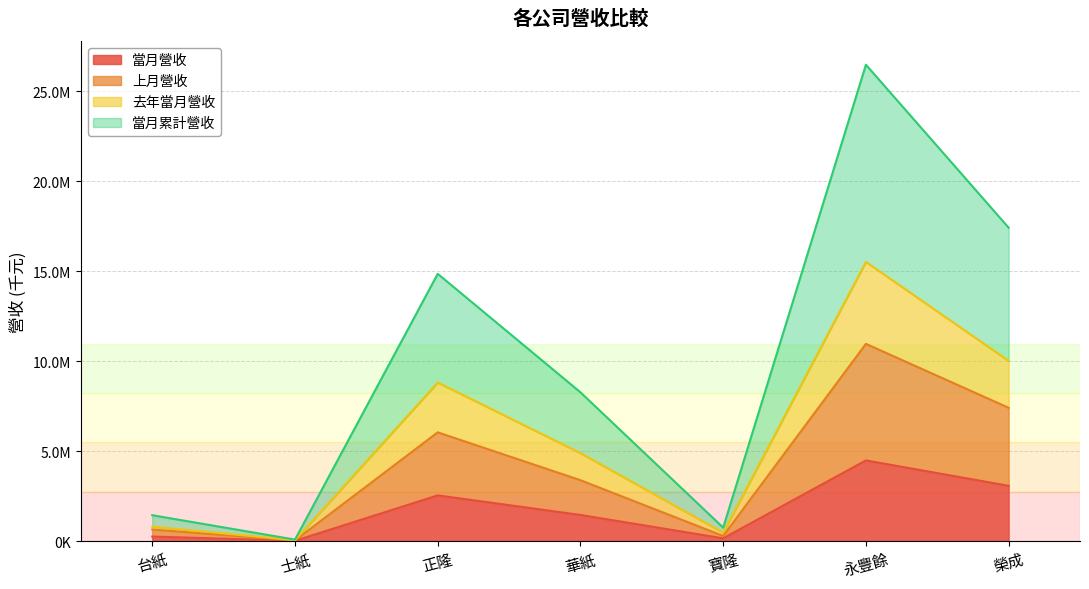

True or false: 去年當月營收 and 當月營收 cross at least once.

False